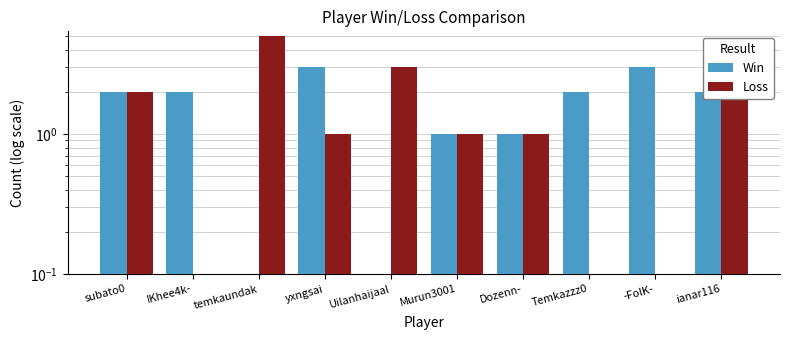

What position from the right is Temkazzz0?

3